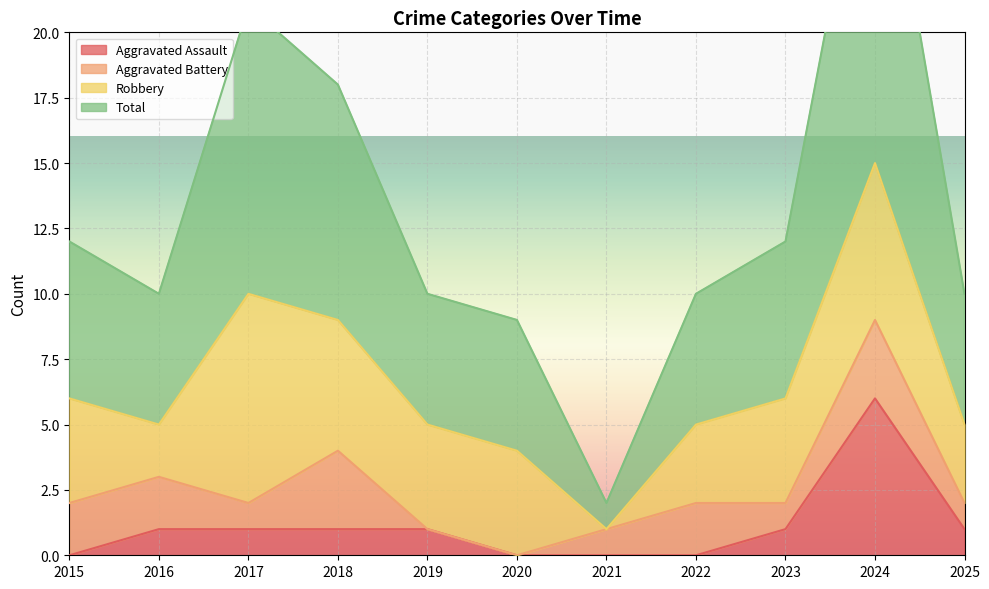

Which series changed the most between 2015 and 2025?

Total